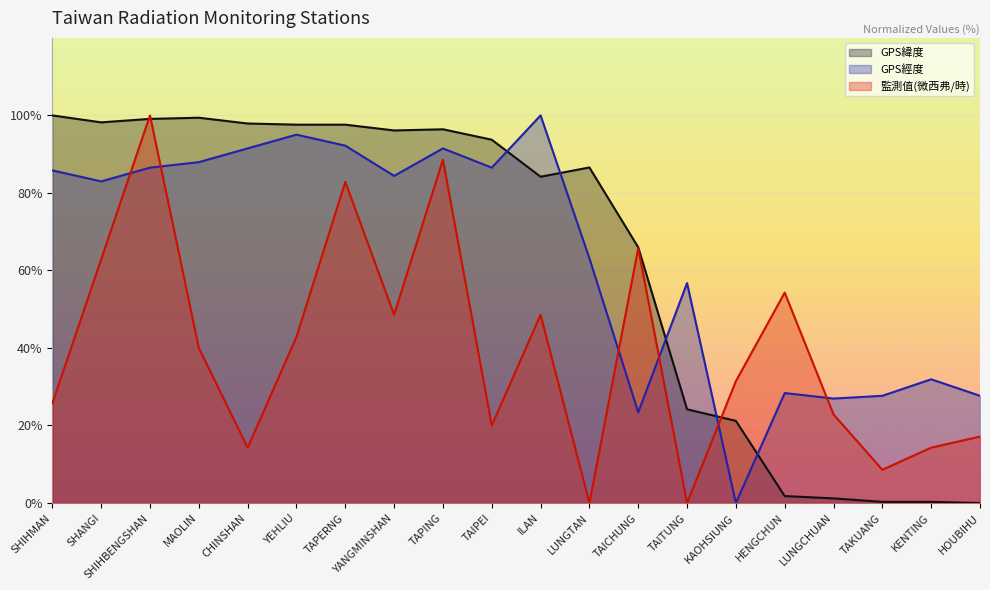

Is it true that GPS經度 equals 170.8 at YEHLIU?

False